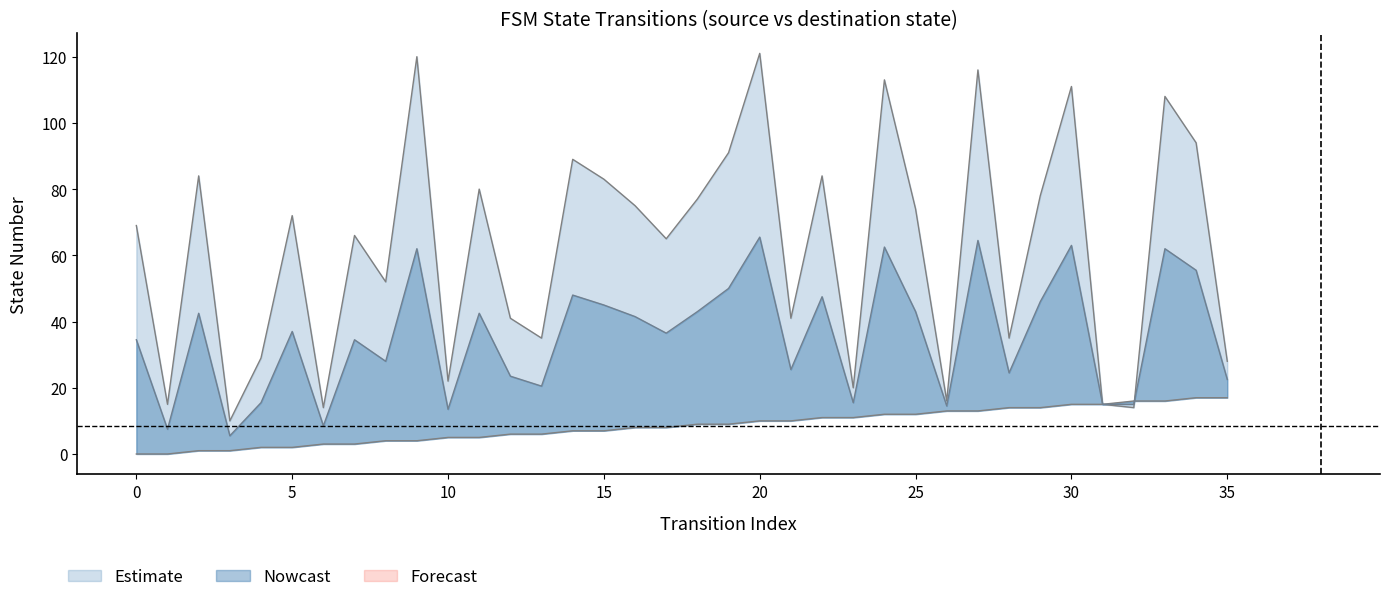

What is the difference between the source_state values at 3 and 31?

14